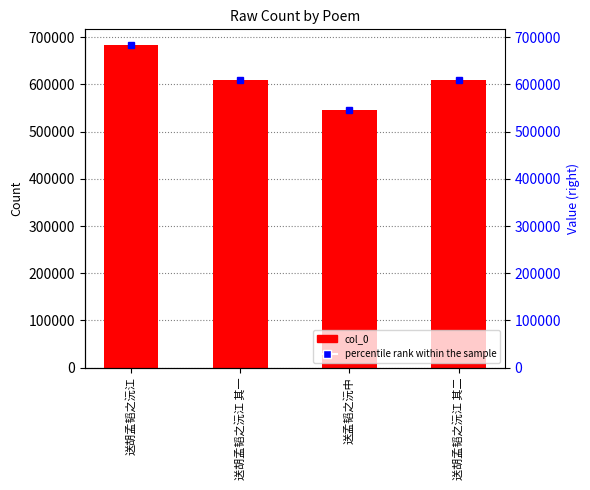

How many values are below 608593?

2